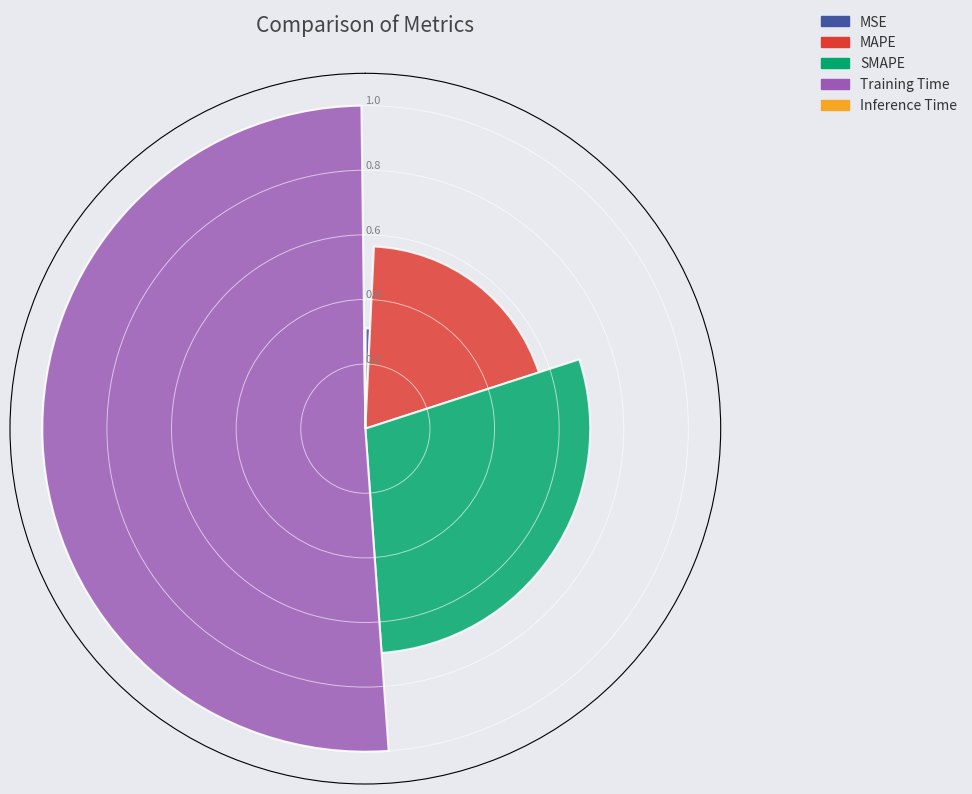

Count the number of categories in the chart.

1